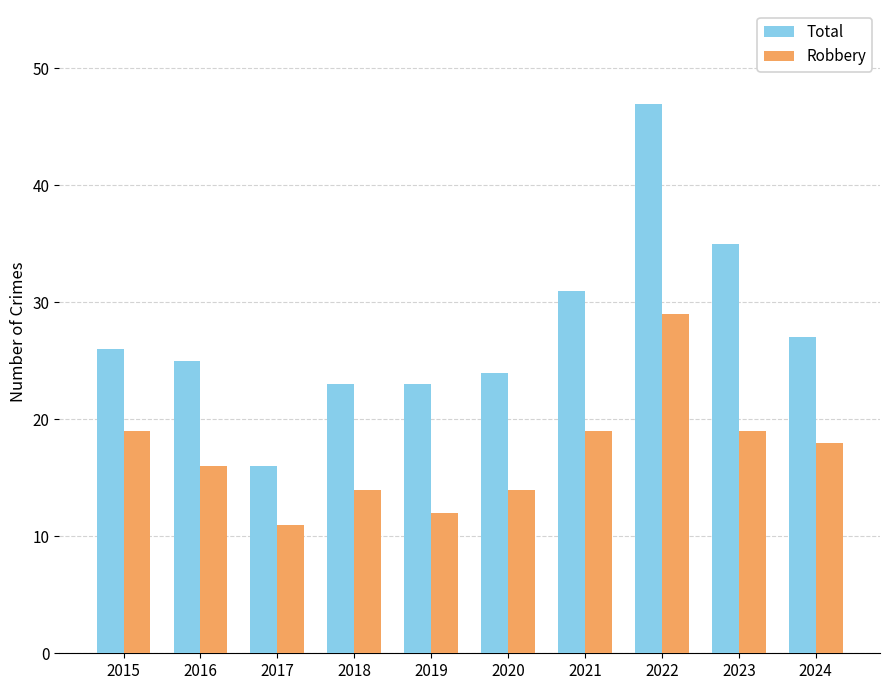

Is the value of Total at 2022 greater than the value of Robbery at 2020?

Yes